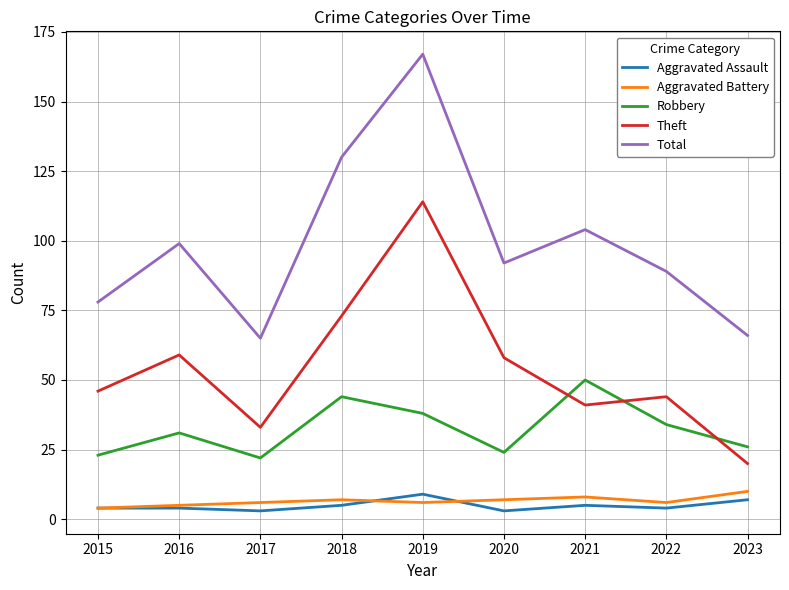

At how many categories does at least one series exceed 109?

2